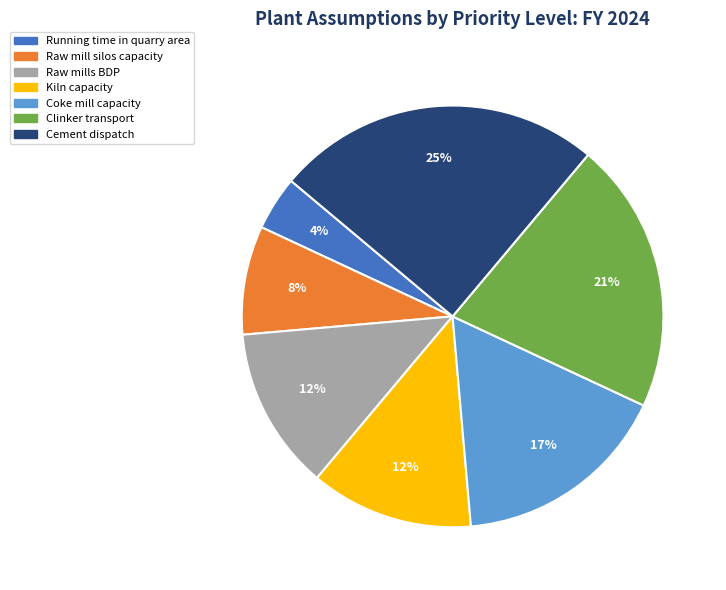

Which category has the smallest portion of the pie?

Running time in quarry area